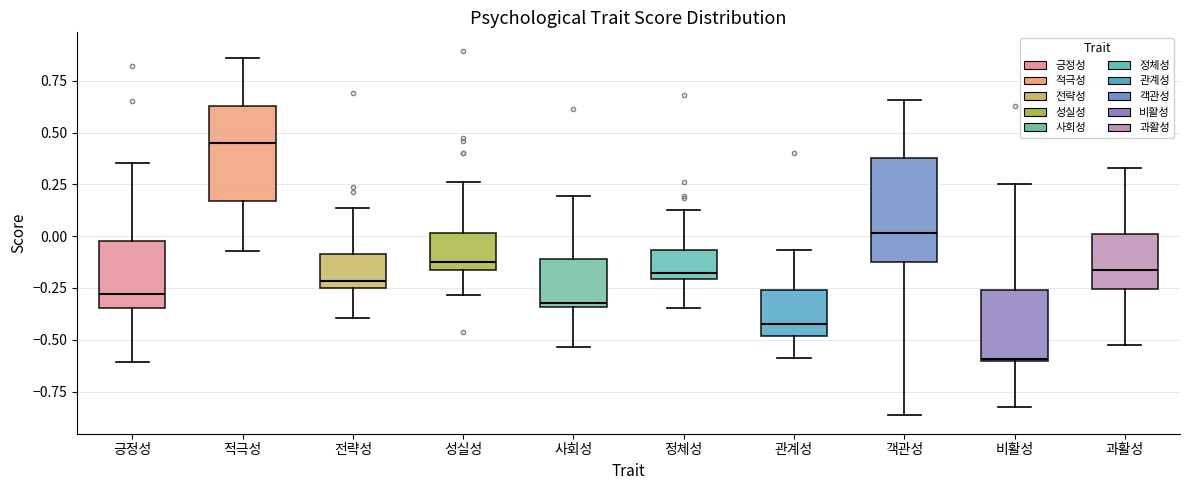

Reading left to right, read every box against the y-axis: the position of its median line, the range the box covers, and the ends of its whiskers. The values are not printed on the chart, so give them approximately, as read against the axis.

긍정성: median -0.30, box -0.35 to 0.00, whiskers -0.60 to 0.35
적극성: median 0.45, box 0.15 to 0.65, whiskers -0.05 to 0.85
전략성: median -0.20, box -0.25 to -0.10, whiskers -0.40 to 0.15
성실성: median -0.15 (just above the box's lower edge), box -0.15 to 0.00, whiskers -0.30 to 0.25
사회성: median -0.30, box -0.35 to -0.10, whiskers -0.55 to 0.20
정체성: median -0.20 (just above the box's lower edge), box -0.20 to -0.05, whiskers -0.35 to 0.15
관계성: median -0.45, box -0.50 to -0.25, whiskers -0.60 to -0.05
객관성: median 0.00, box -0.15 to 0.40, whiskers -0.85 to 0.65
비활성: median -0.60, box -0.60 to -0.25, whiskers -0.80 to 0.25
과활성: median -0.15, box -0.25 to 0.00, whiskers -0.50 to 0.35